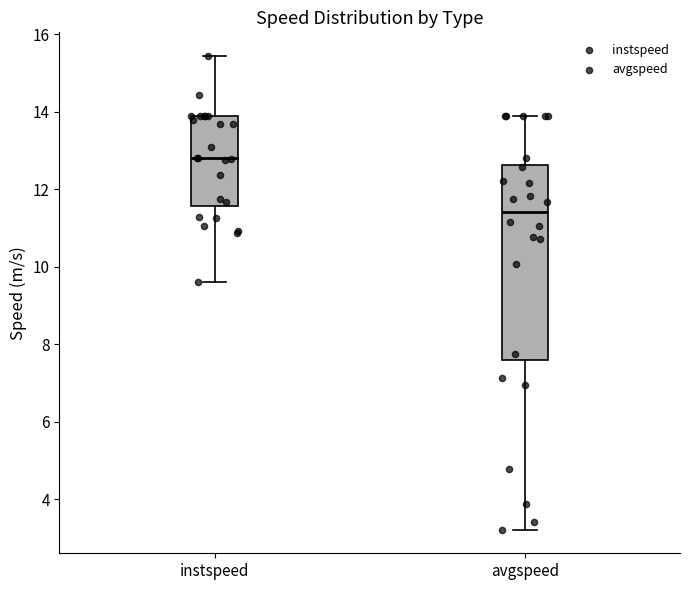

Where does the lower whisker of the box for instspeed end on the y-axis? The values are not printed on the chart, so give them approximately, as read against the axis.

9.6